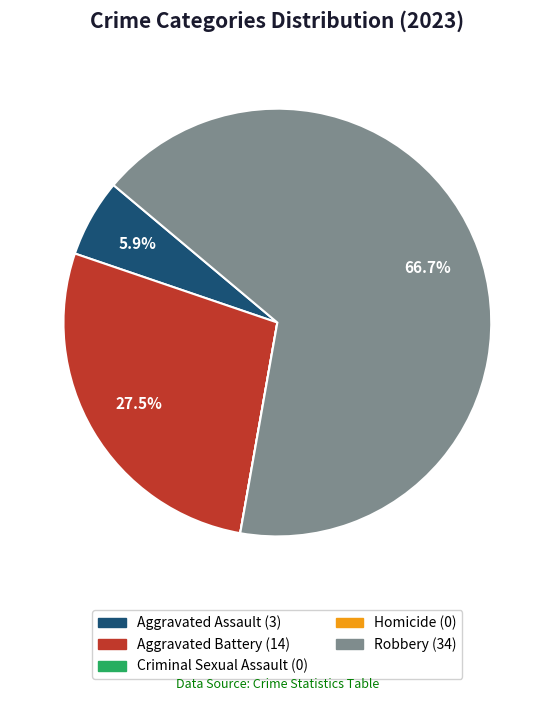

Which category has the biggest portion of the pie?

Robbery